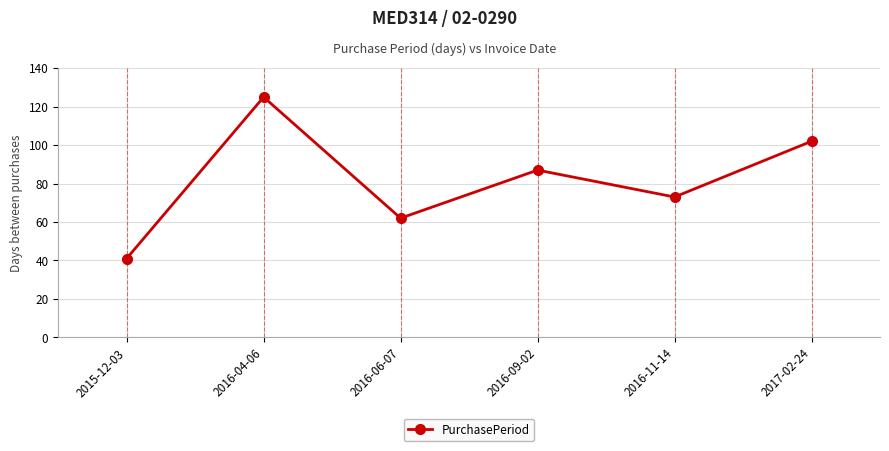

List the labels in order of value, smallest first.

2015-12-03, 2016-06-07, 2016-11-14, 2016-09-02, 2017-02-24, 2016-04-06